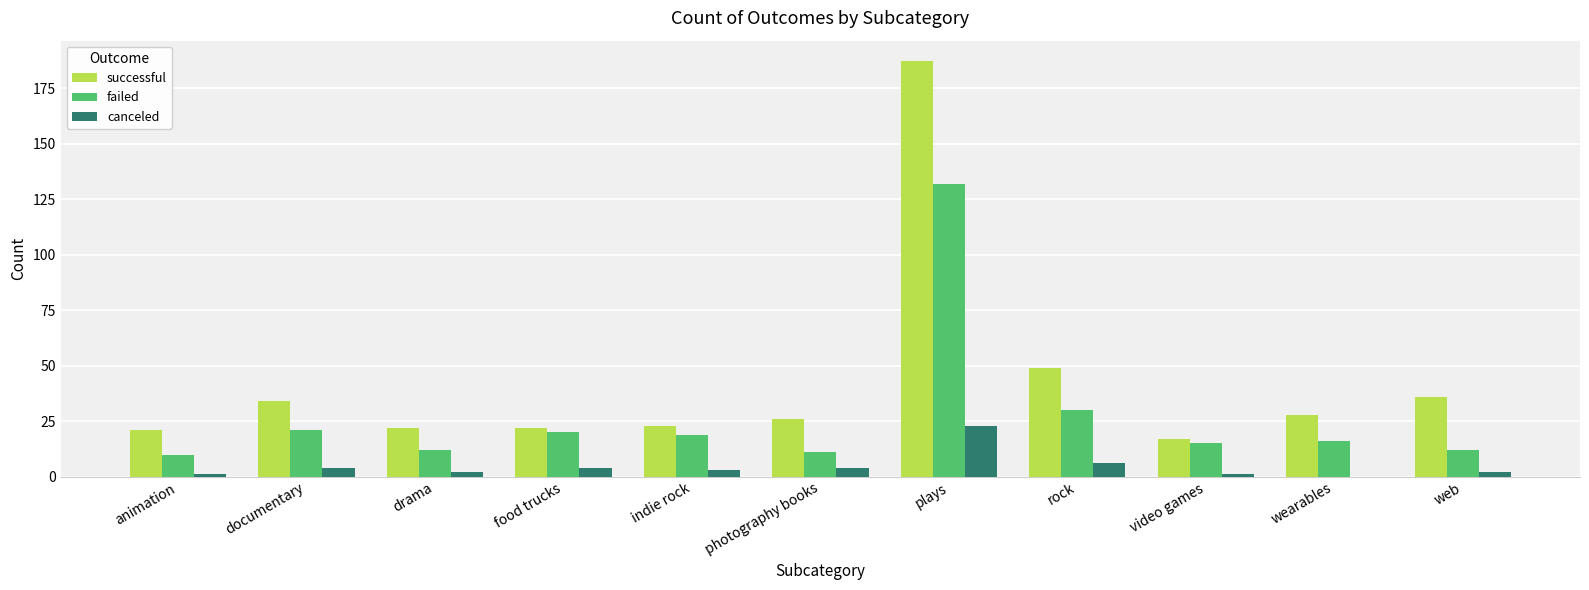

What is the difference between the canceled values at documentary and video games?

3